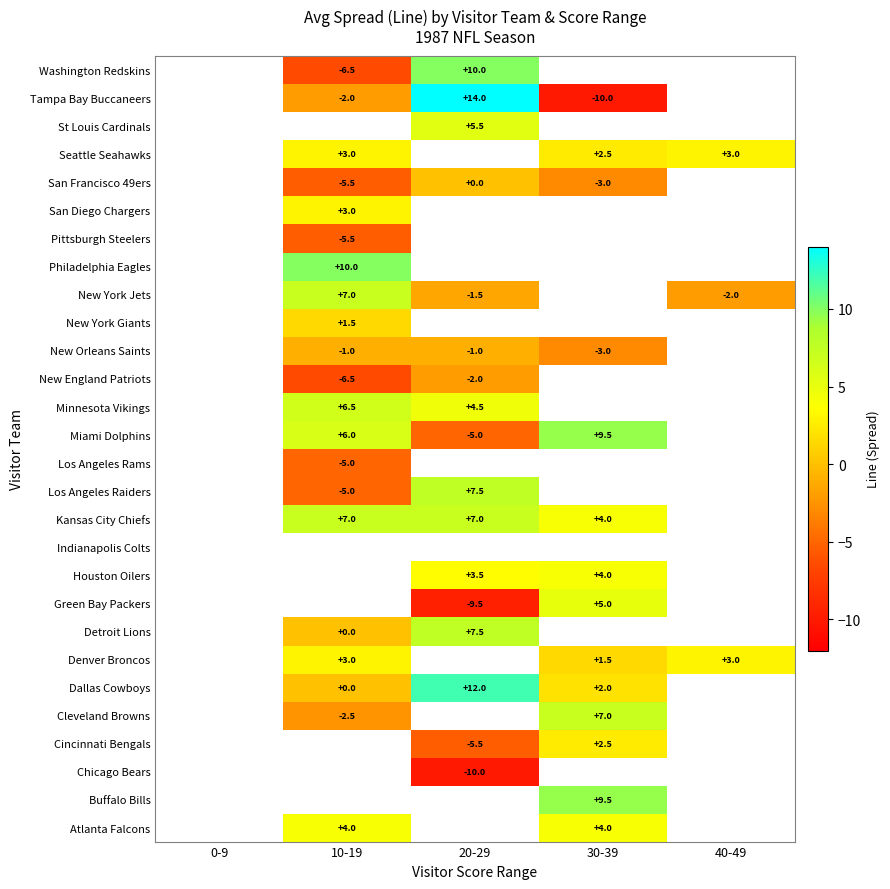

The Kansas City Chiefs series shows 7.0 at 20-29. True or false?

True